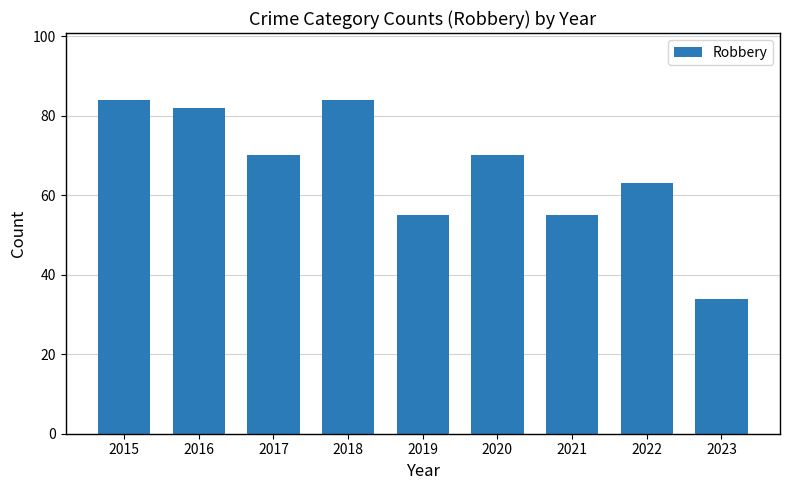

What is the ratio of the value at 2020 to the value at 2023?

2.1